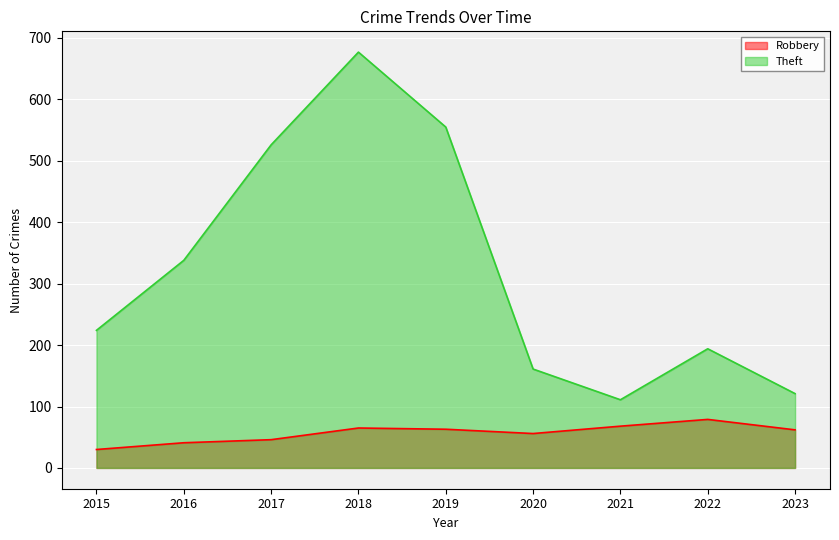

Which series has the largest total across all categories?

Theft